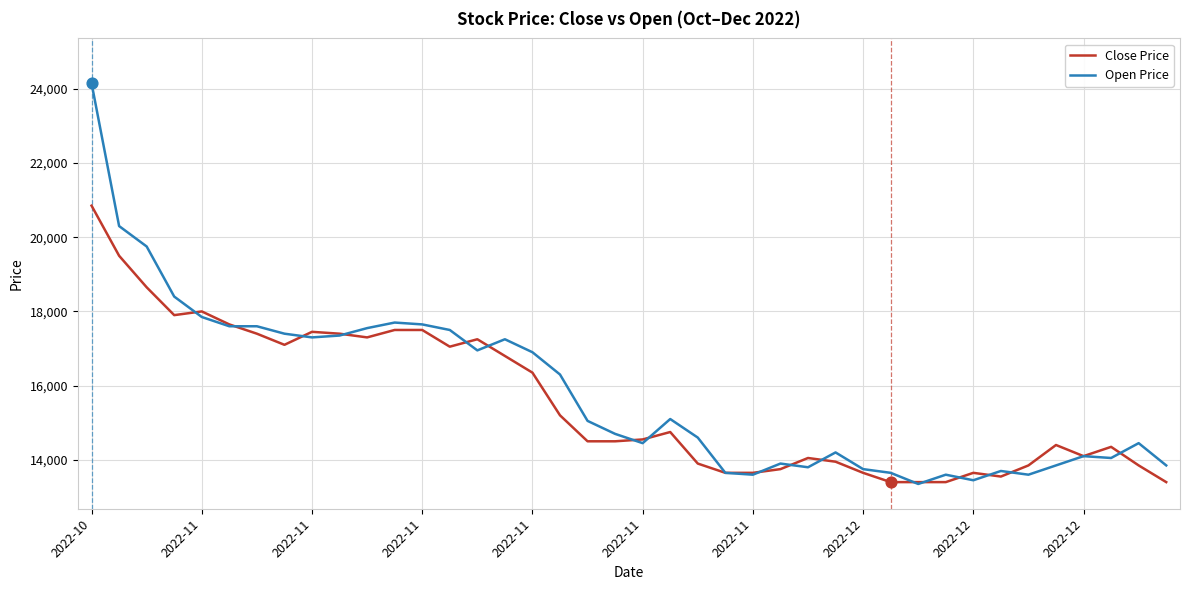

Which series has the widest spread of values?

Open Price